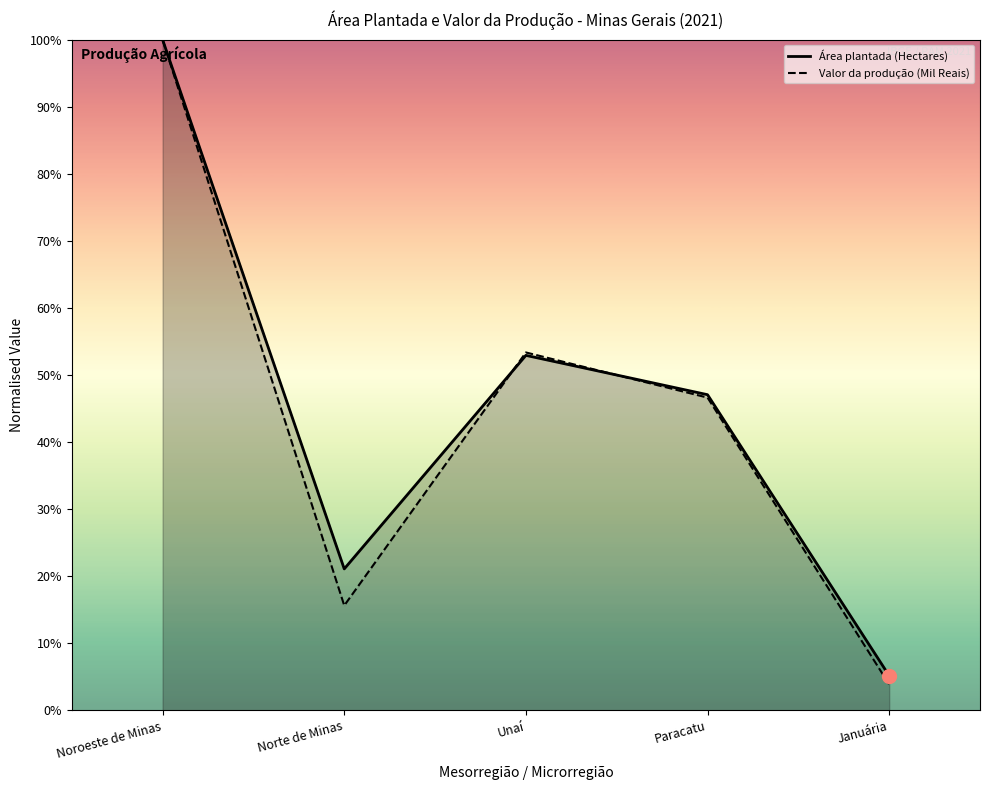

What is the highest value of the Área plantada (Hectares) series?

1.0